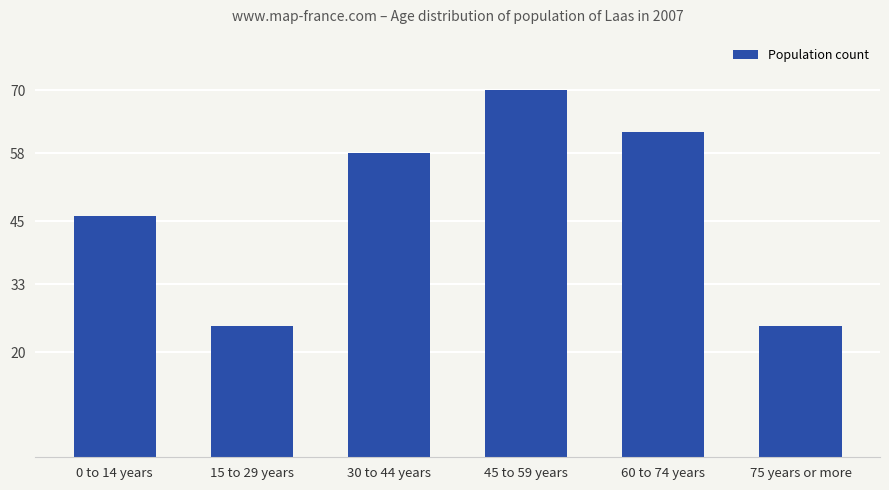

Between 0 to 14 years and 60 to 74 years, which is larger?

60 to 74 years